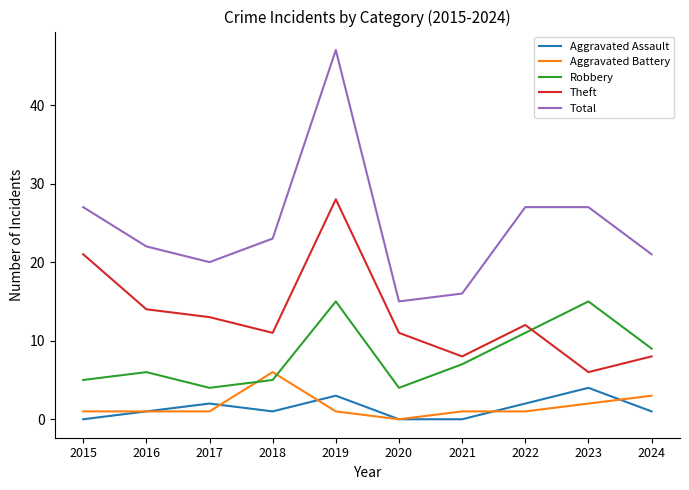

Reading left to right, list all the values displayed in this chart.

Aggravated Assault: 0	1	2	1	3	0	0	2	4	1
Aggravated Battery: 1	1	1	6	1	0	1	1	2	3
Robbery: 5	6	4	5	15	4	7	11	15	9
Theft: 21	14	13	11	28	11	8	12	6	8
Total: 27	22	20	23	47	15	16	27	27	21